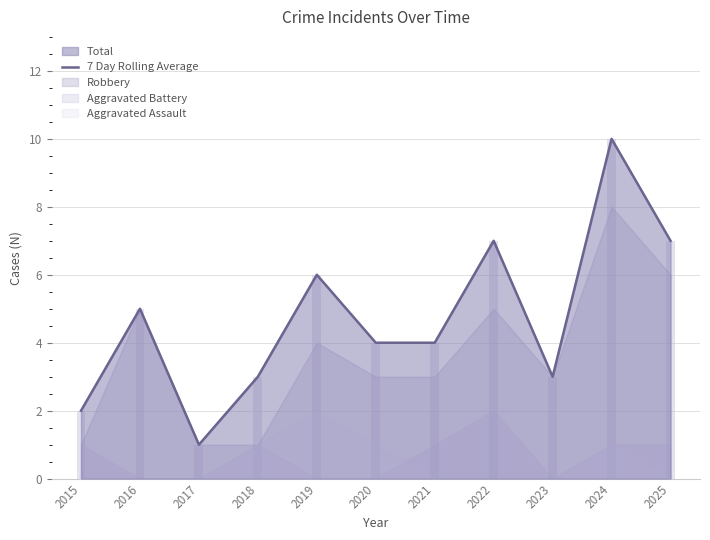

What is the greatest value displayed?

10